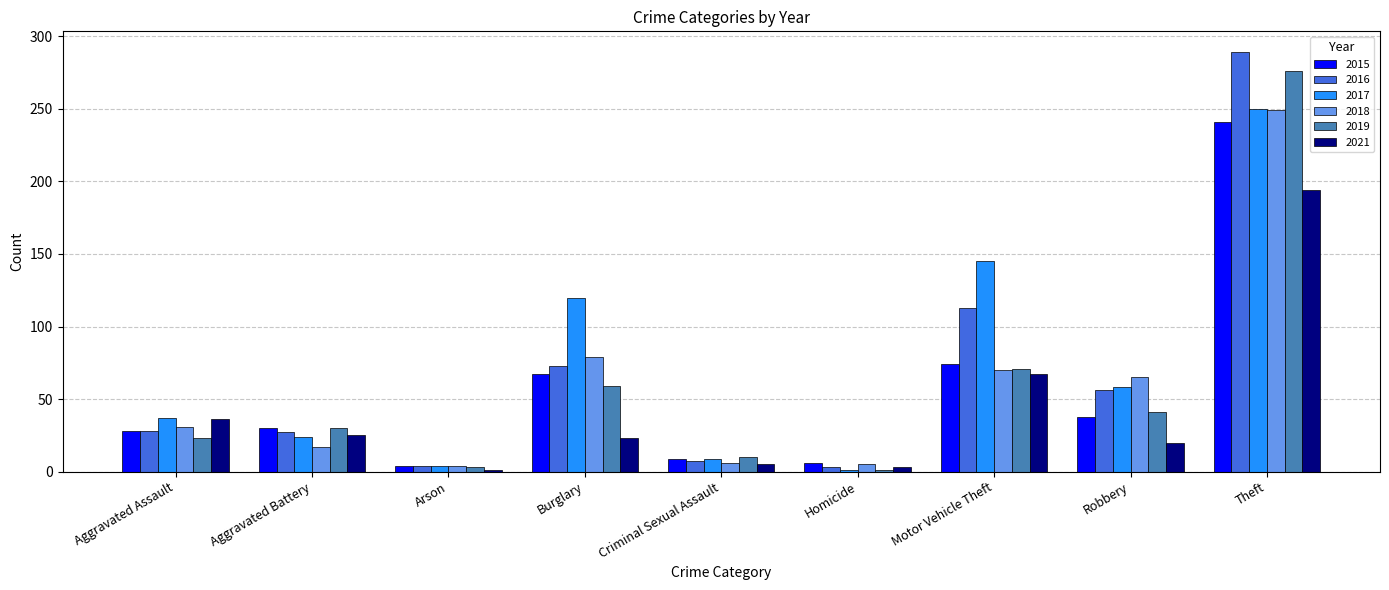

How many data points in 2021 are less than 23?

4